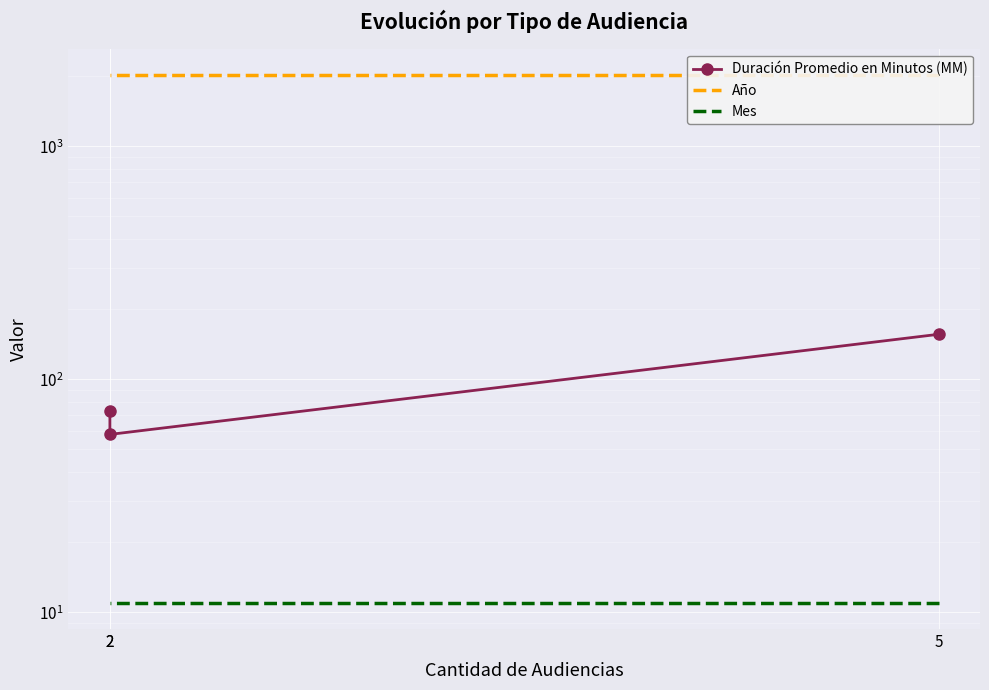

What is the smallest value displayed?

11